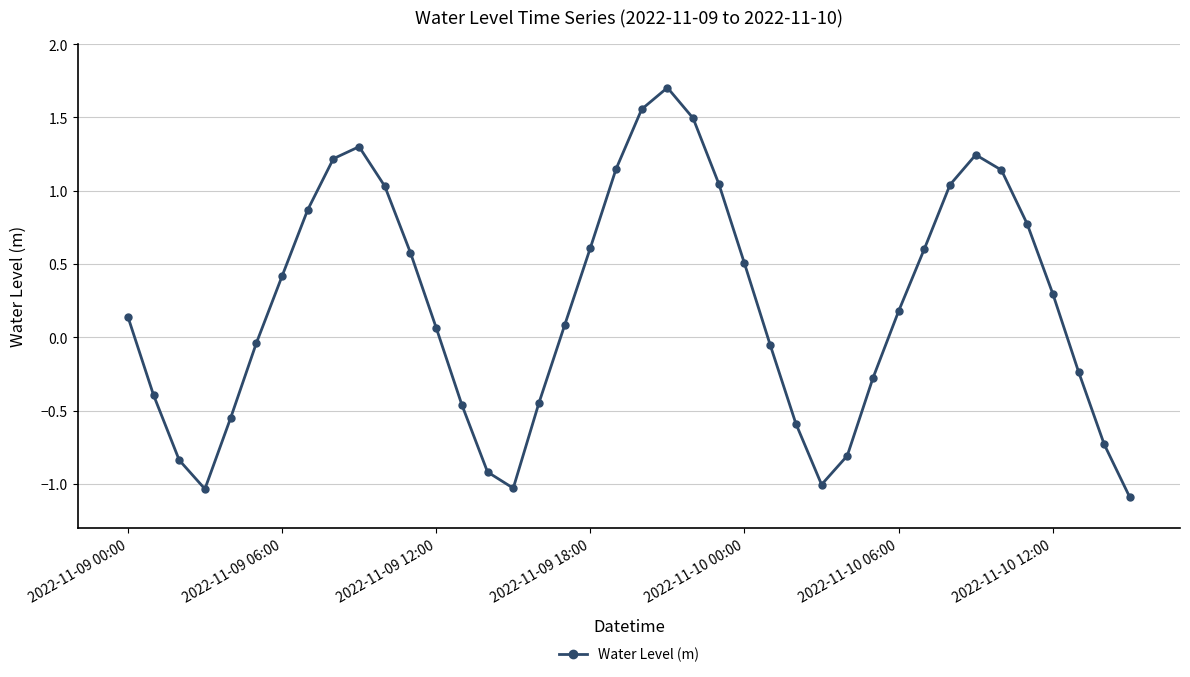

True or false: there are more than 0 points higher than both neighbors.

True